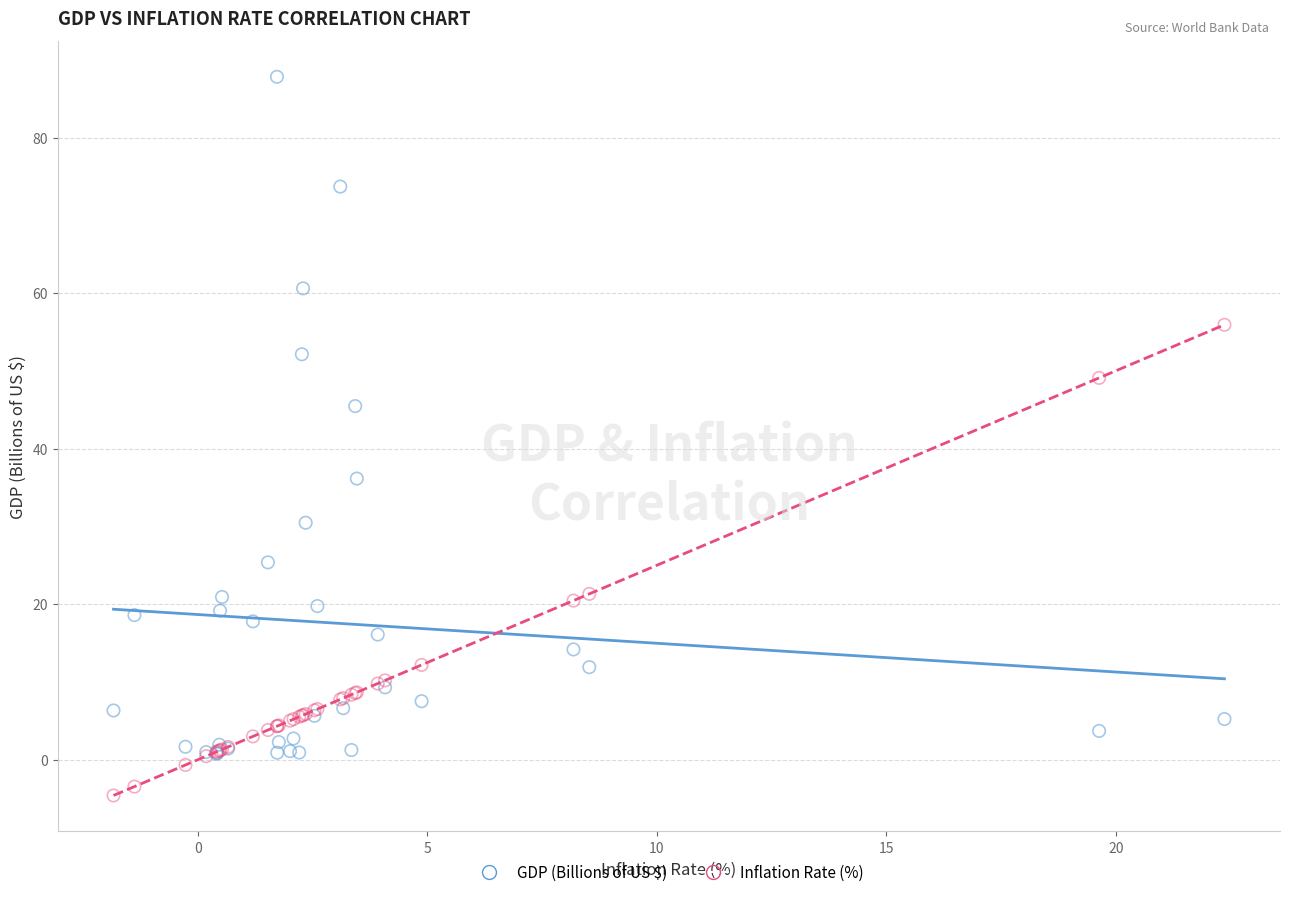

What are all the series names shown in the legend?

GDP (Billions of US $), Inflation Rate (%)